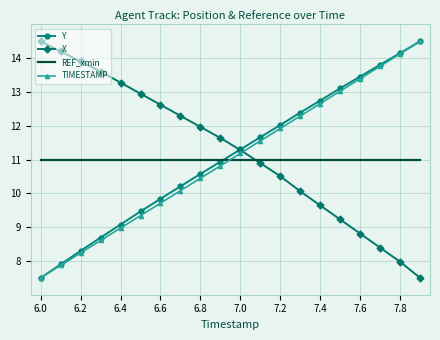

True or false: X and REF_xmin intersect in this chart.

True